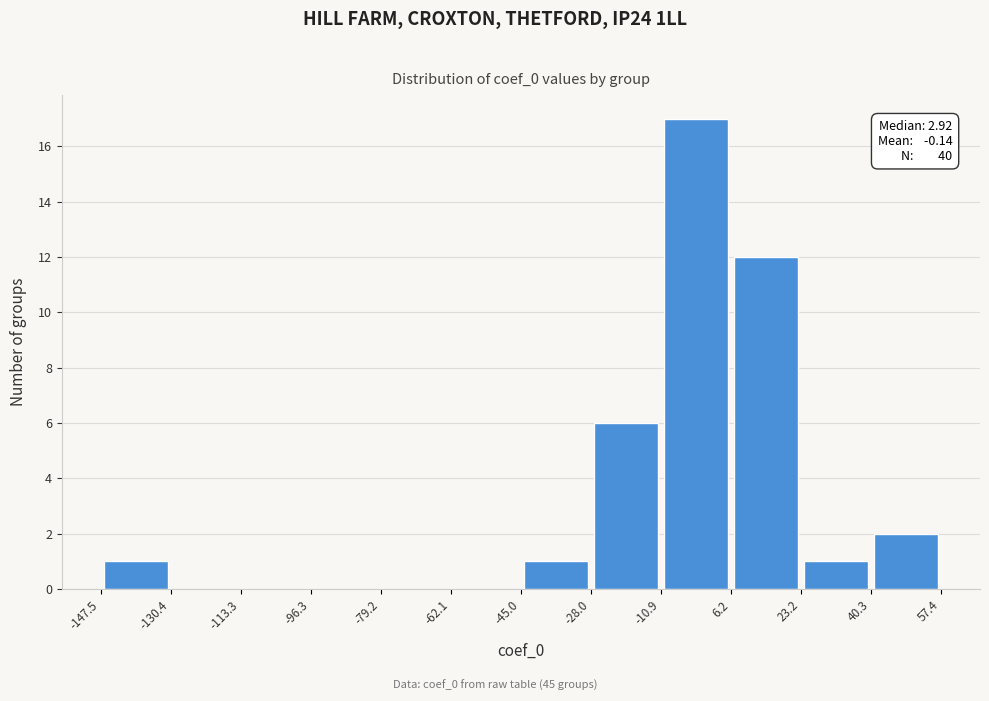

Which range on the x-axis has the tallest bar?

-10.9 to 6.2